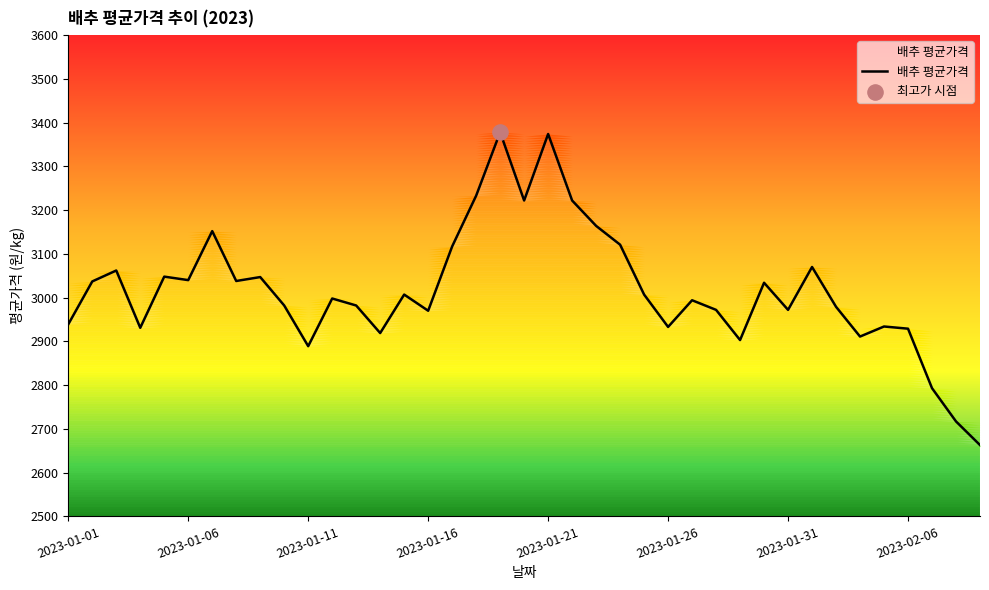

What is the change in value from 18 to 24?

-371